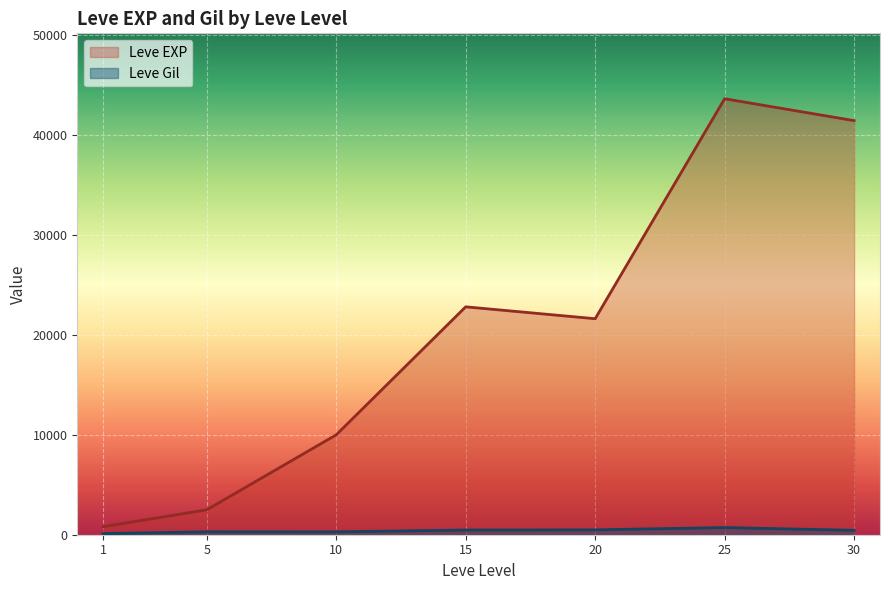

What is the sum of all Leve EXP values?

142680